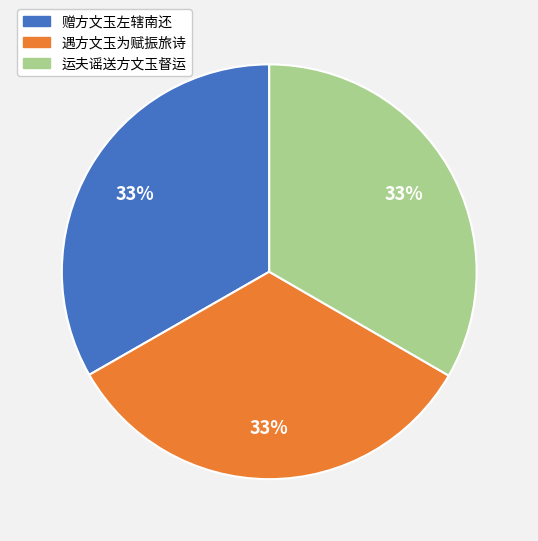

Is it true that 赠方文玉左辖南还 is 43% of the pie?

False